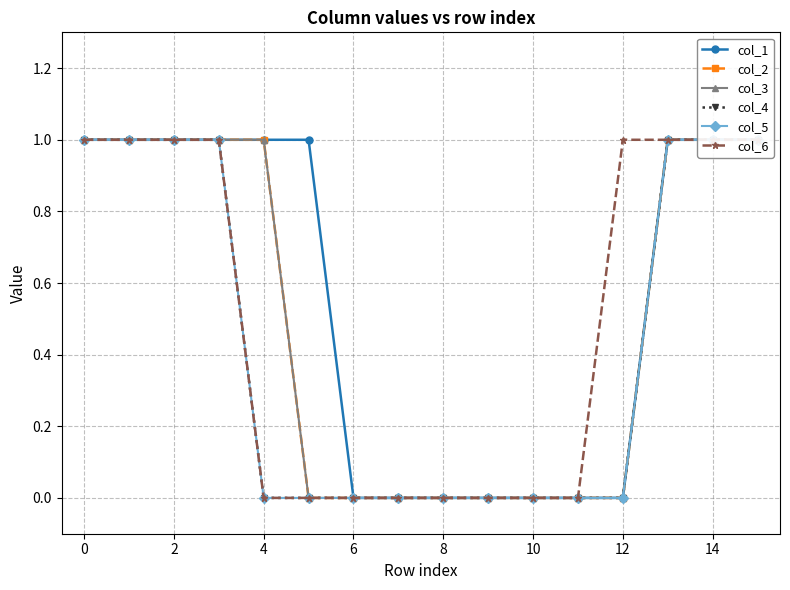

True or false: col_3 and col_6 cross at least once.

False